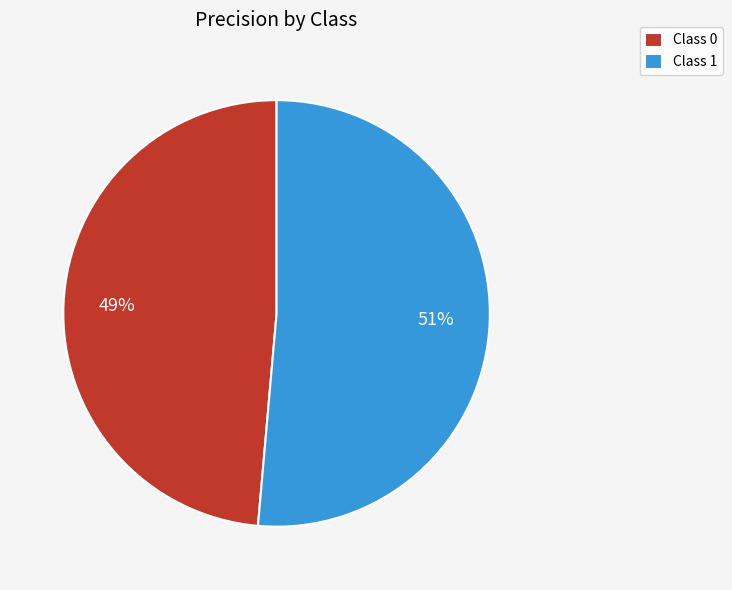

Is the sum of Class 0 and Class 1 greater than half?

Yes